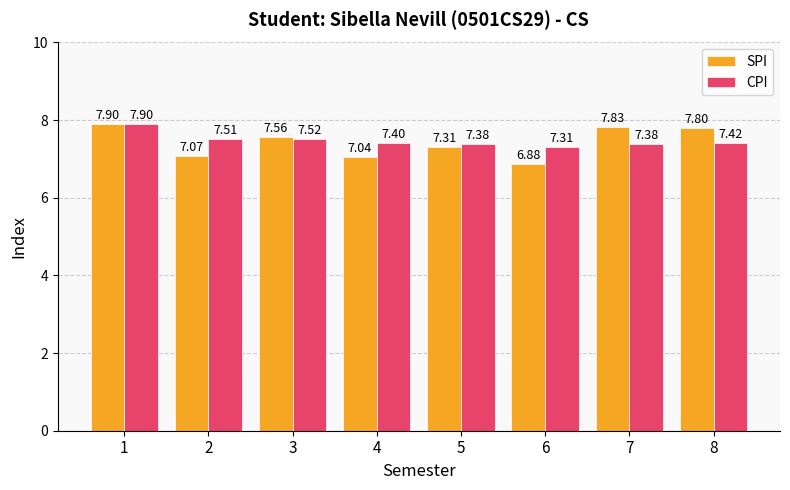

Is it true that SPI equals 6.9 at 6?

True